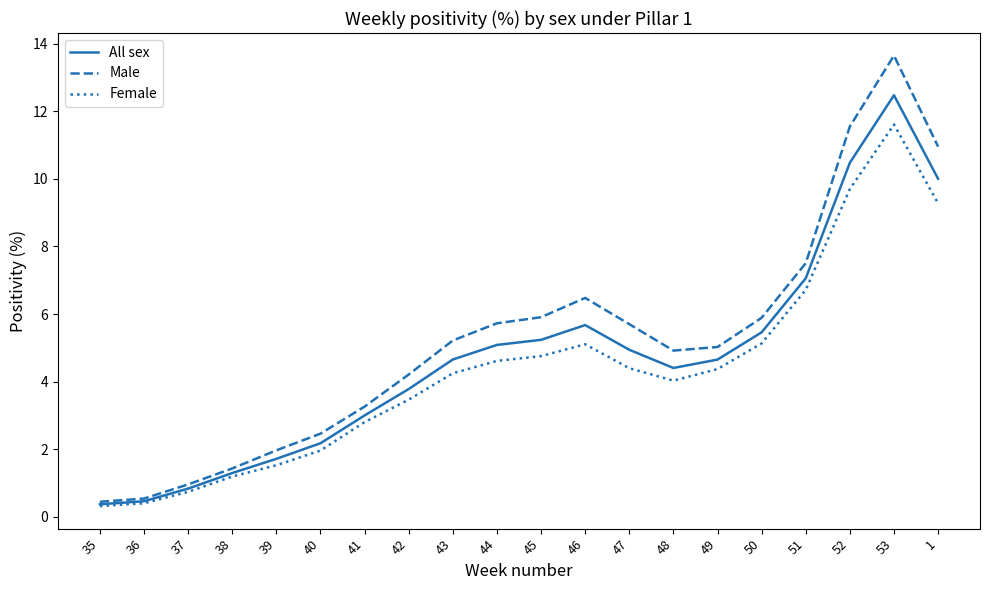

Reading left to right, what are all the values shown in this chart?

All sex: 0.4	0.5	0.8	1.3	1.7	2.2	3.0	3.8	4.7	5.1	5.2	5.7	4.9	4.4	4.7	5.5	7.1	10.5	12.5	10.0
Male: 0.4	0.5	1.0	1.4	2.0	2.5	3.3	4.2	5.2	5.7	5.9	6.5	5.7	4.9	5.0	5.9	7.5	11.5	13.6	11.0
Female: 0.3	0.4	0.7	1.2	1.5	2.0	2.8	3.5	4.2	4.6	4.8	5.1	4.4	4.0	4.4	5.1	6.7	9.7	11.6	9.3